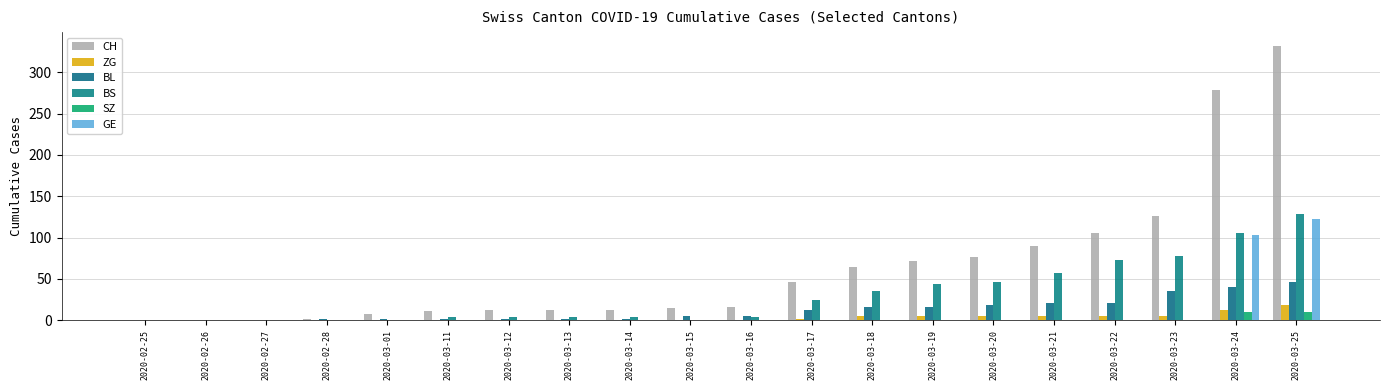

How many series are shown in this chart?

6